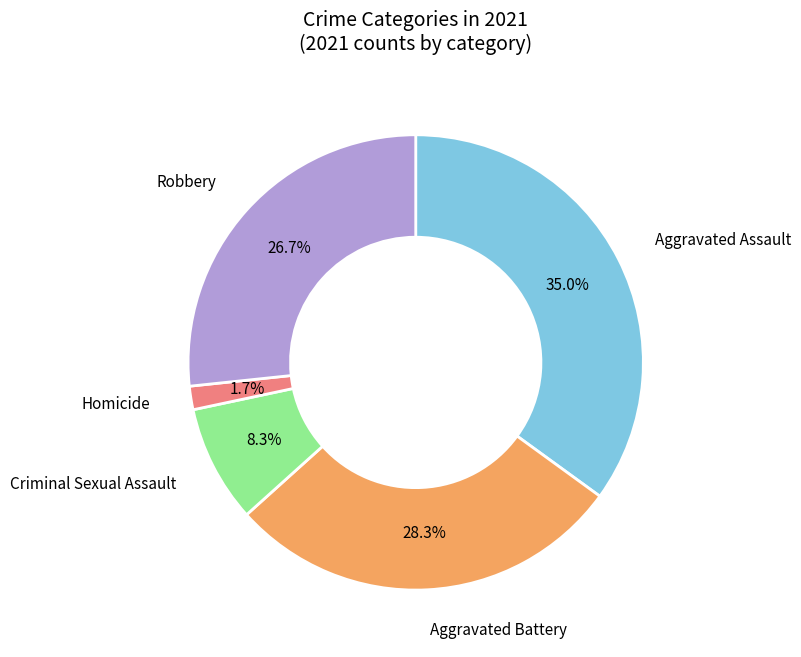

To the nearest percent, what is the average slice percentage?

20%